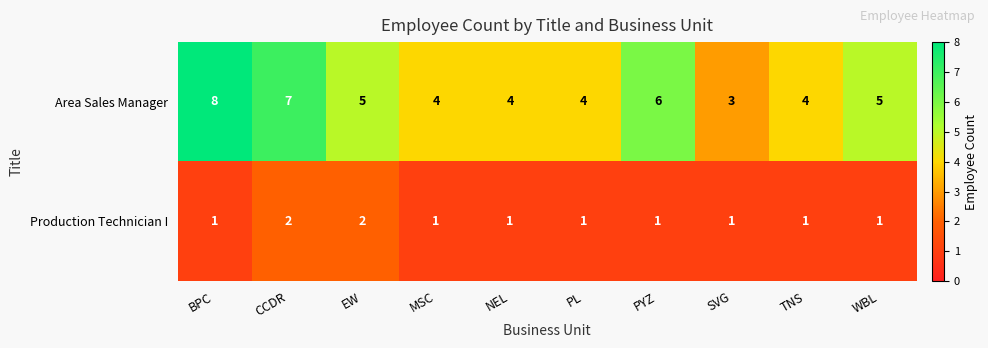

What is the total value across all series at MSC?

5